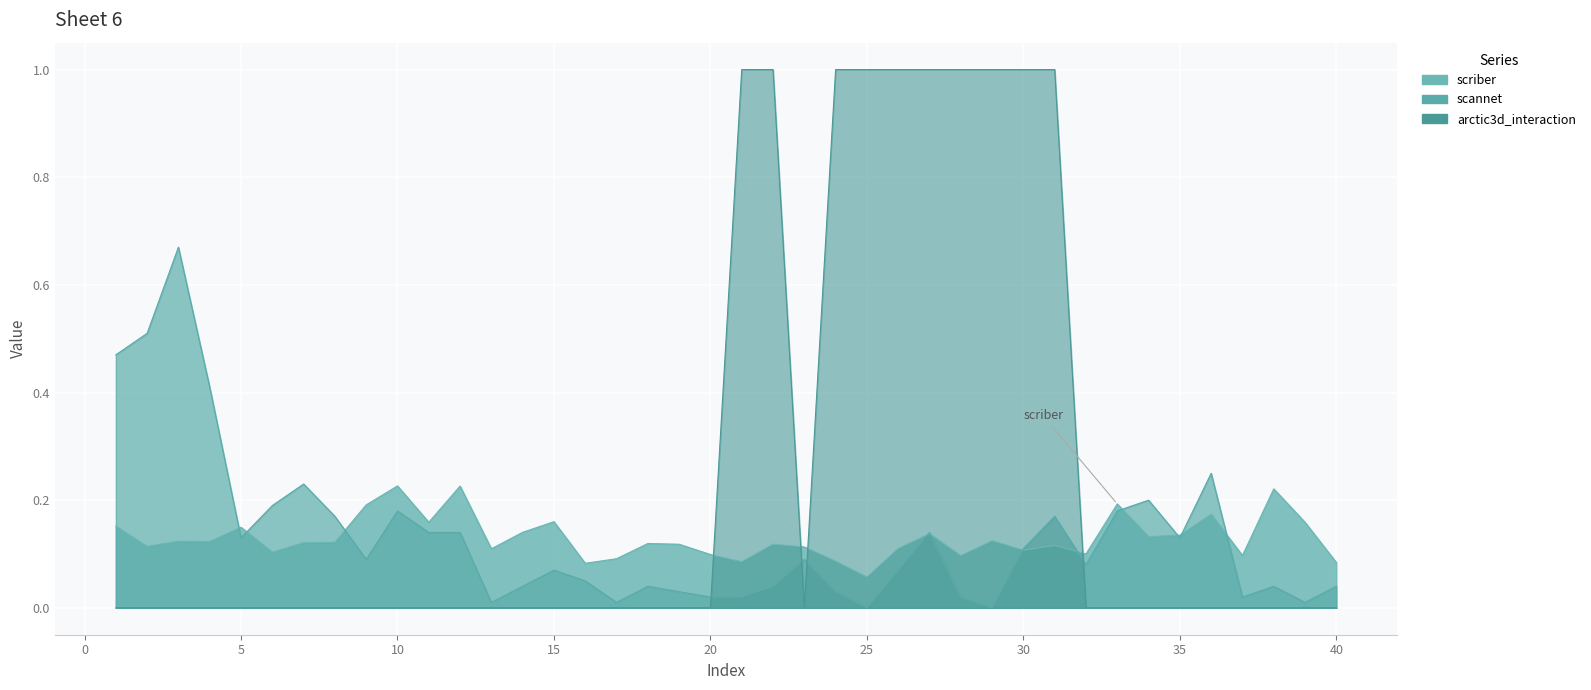

True or false: scannet has more than 2 interior local peaks.

True